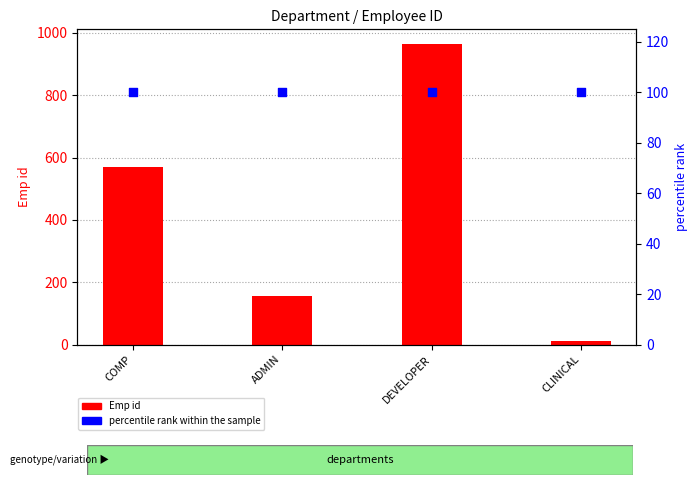

Is the value of percentile rank within the sample at DEVELOPER greater than the value of Emp id at DEVELOPER?

No